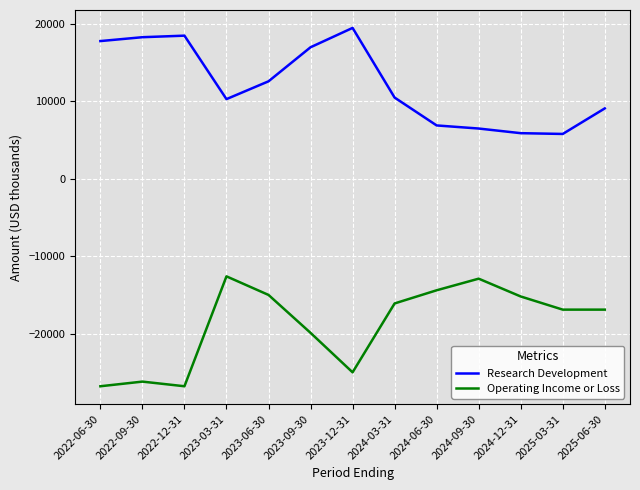

List the series in order of their overall mean, highest first.

Research Development, Operating Income or Loss